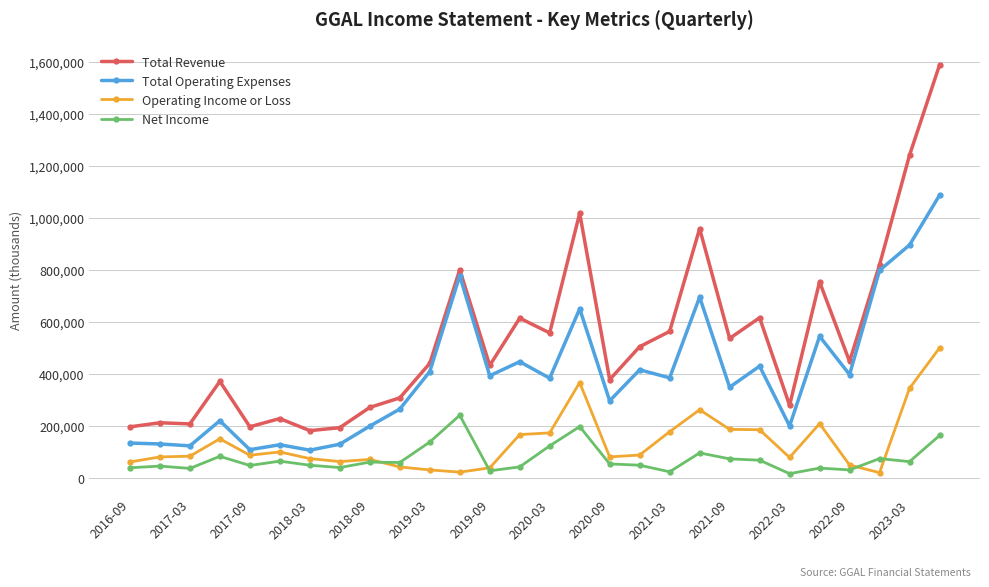

How many categories are shown in the chart?

28